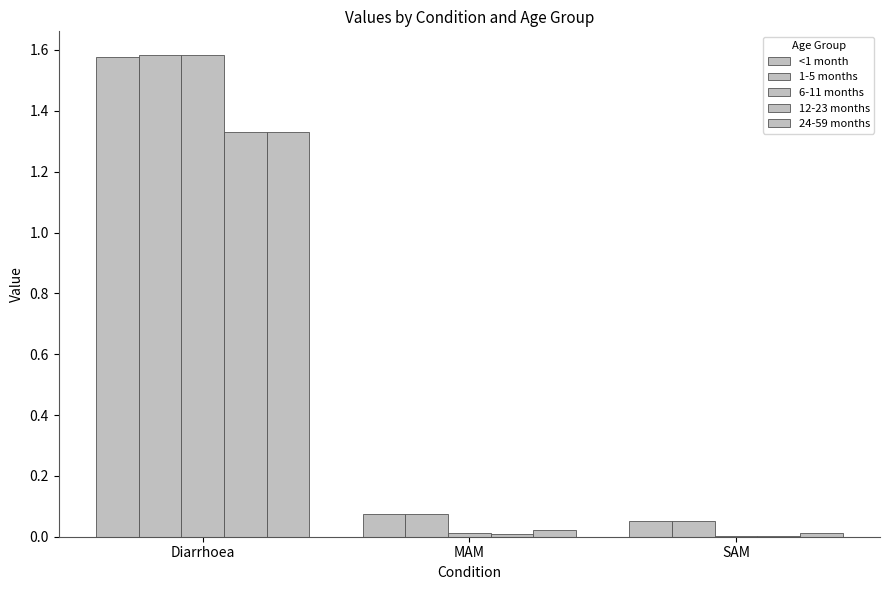

Between Diarrhoea and SAM, which series saw the biggest shift?

6-11 months